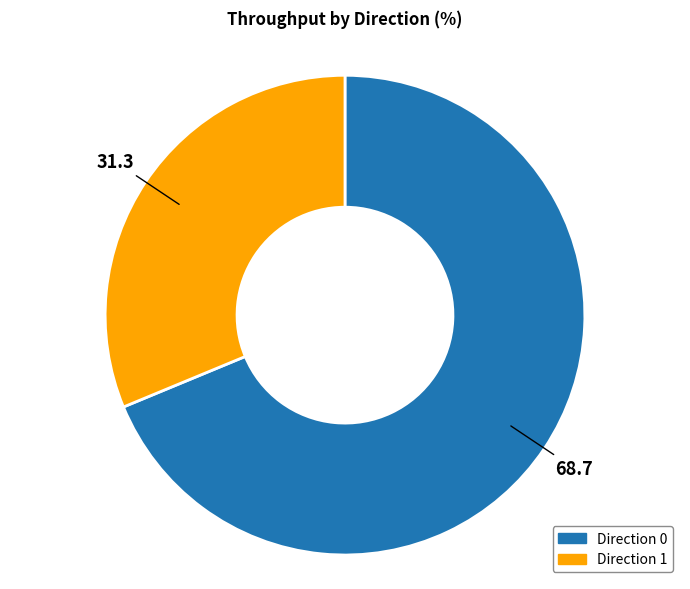

Between Direction 1 and Direction 0, which is larger?

Direction 0